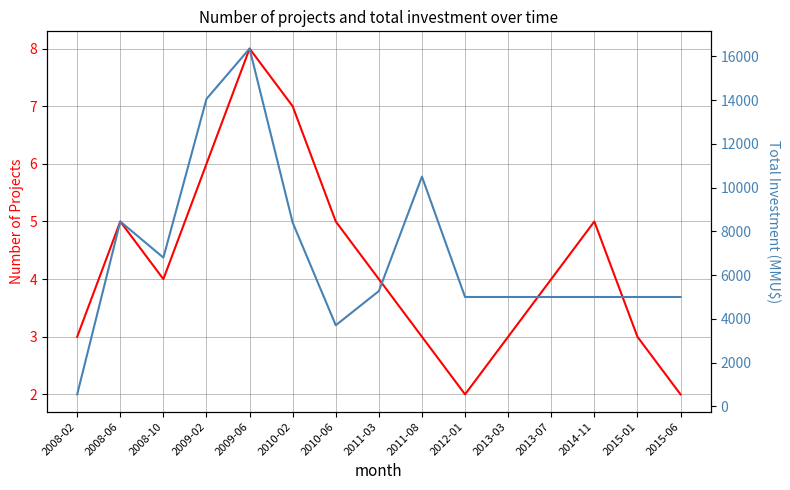

List the series in order of their peak value, lowest first.

Number of Projects, Total Investment (MMU$)